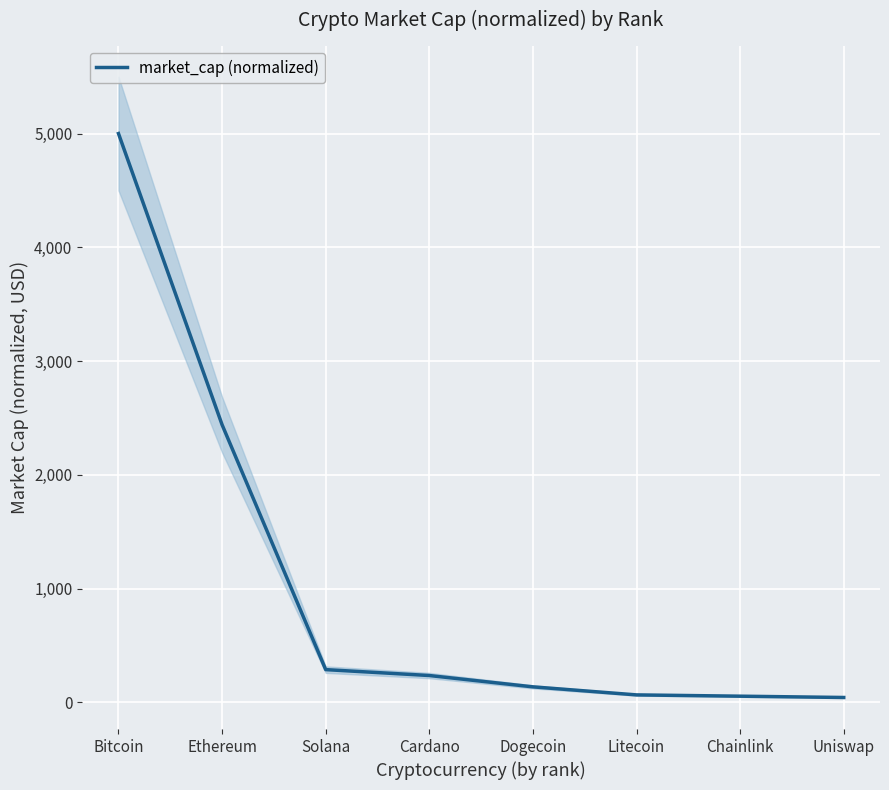

Count the number of data series in this chart.

1